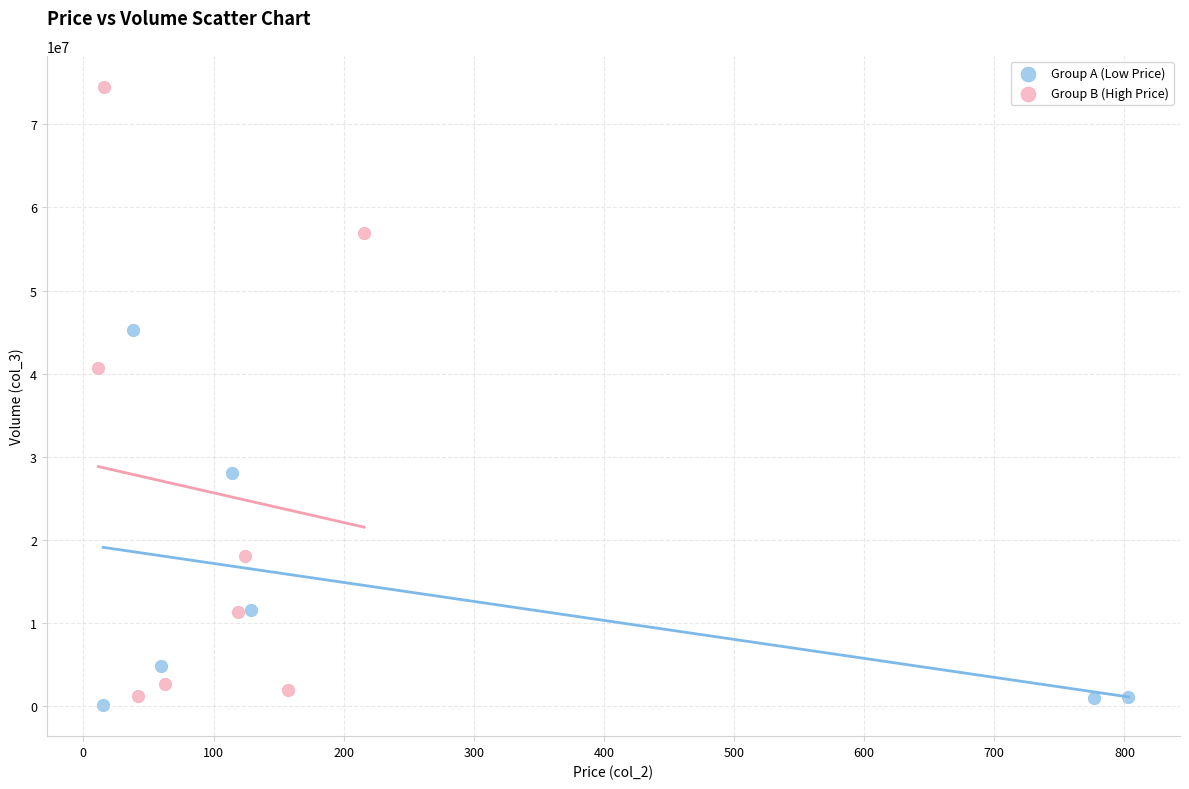

What are all the series names shown in the legend?

Group A (Low Price), Group B (High Price)